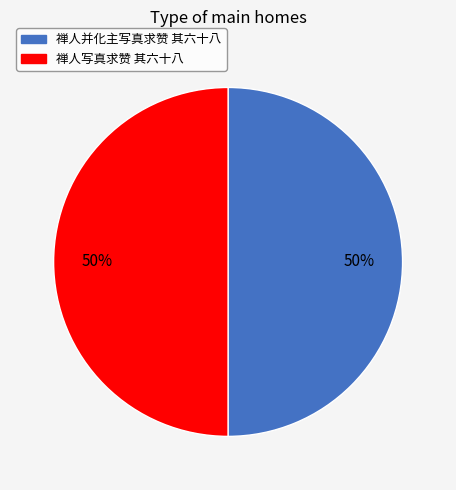

To the nearest percent, what portion does 禅人并化主写真求赞 其六十八 represent?

50%